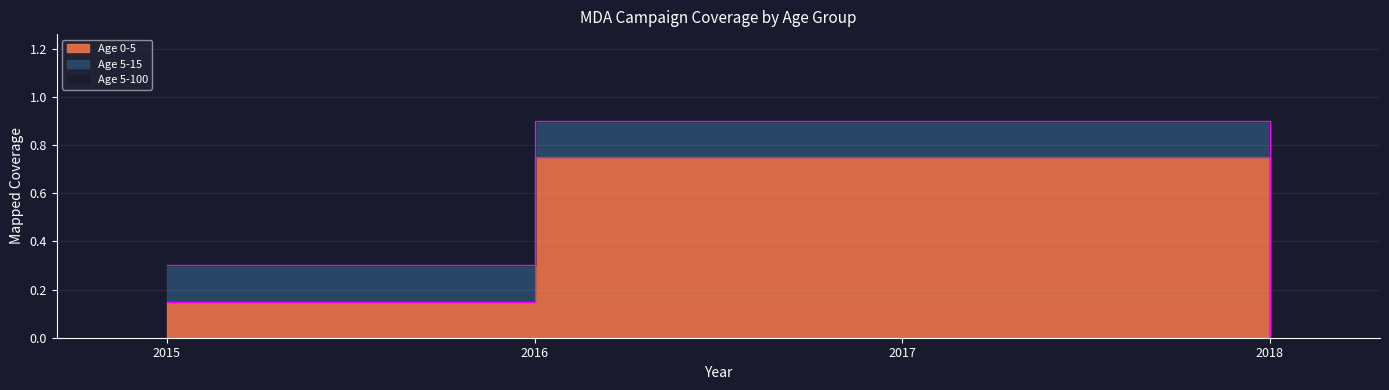

Where is Age 5-100 nearest to the value 0?

2015